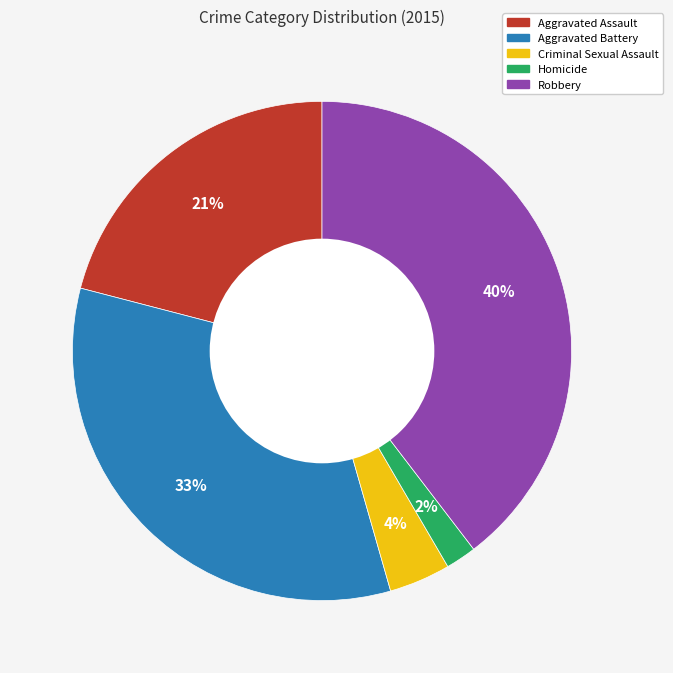

Does any single category account for the majority?

No